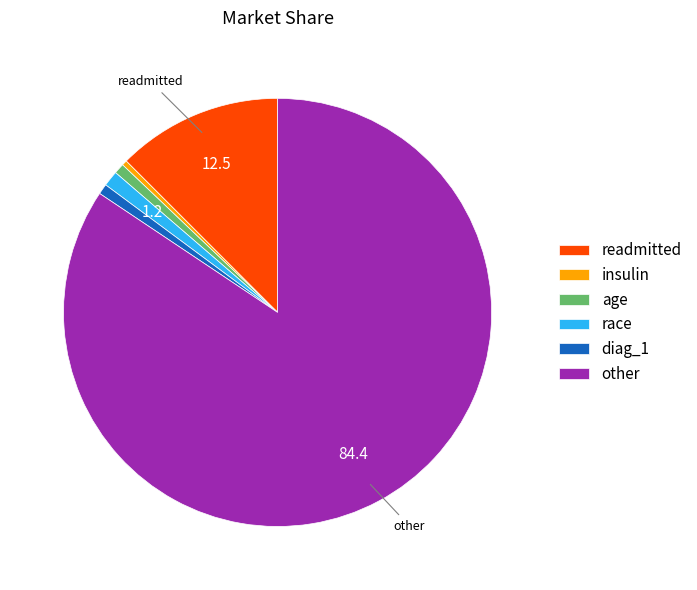

Is it true that other is 12% of the pie?

False